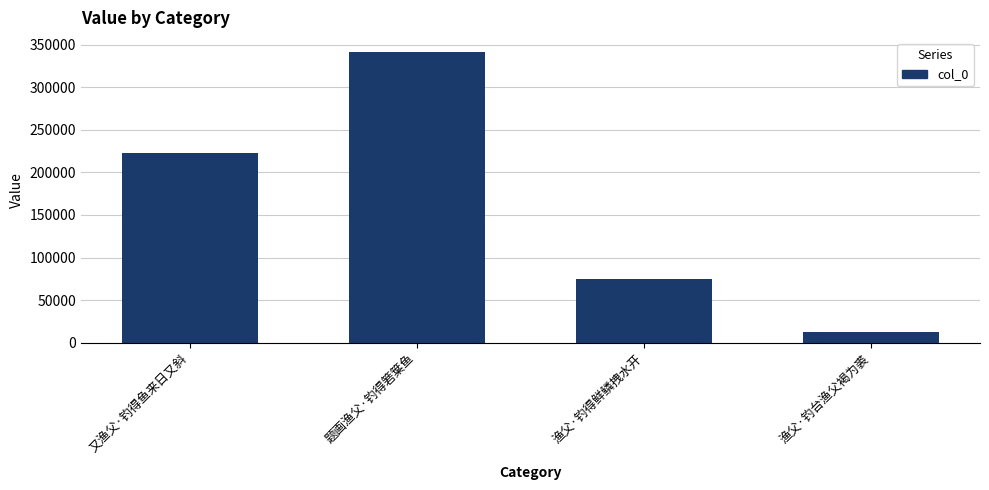

What is the ratio of the value at 渔父·钓得鲜鳞拽水开 to the value at 题画渔父·钓得箬䈎鱼?

0.2